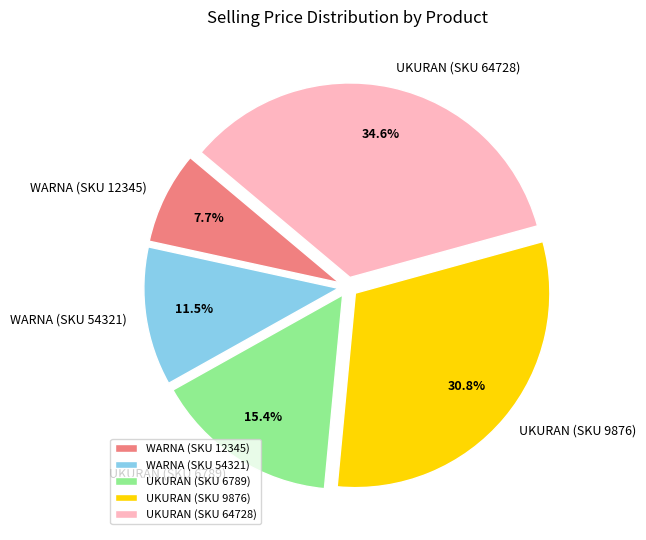

Between UKURAN (SKU 64728) and WARNA (SKU 12345), which is larger?

UKURAN (SKU 64728)